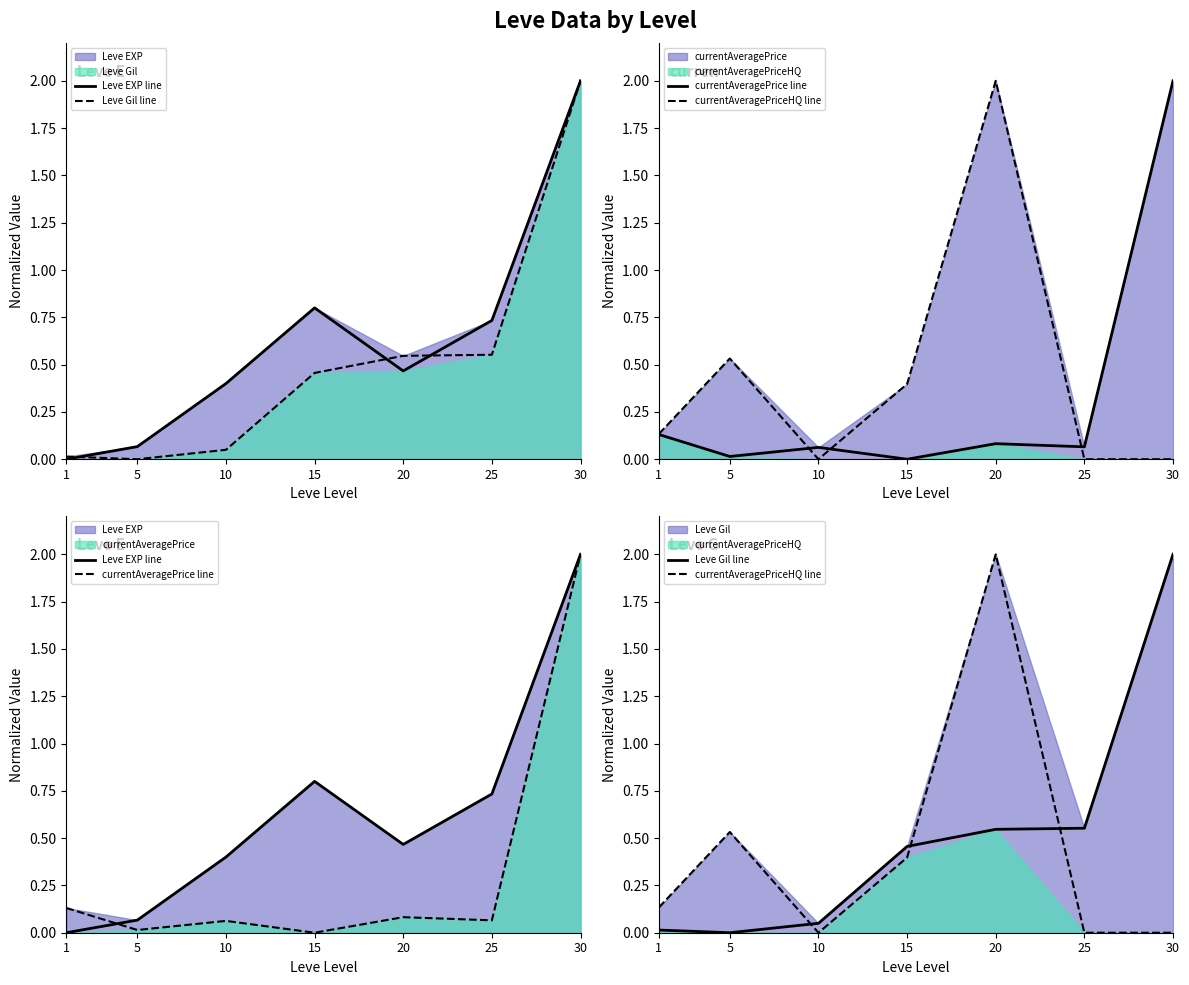

What is the total value across all series at 10?

0.5